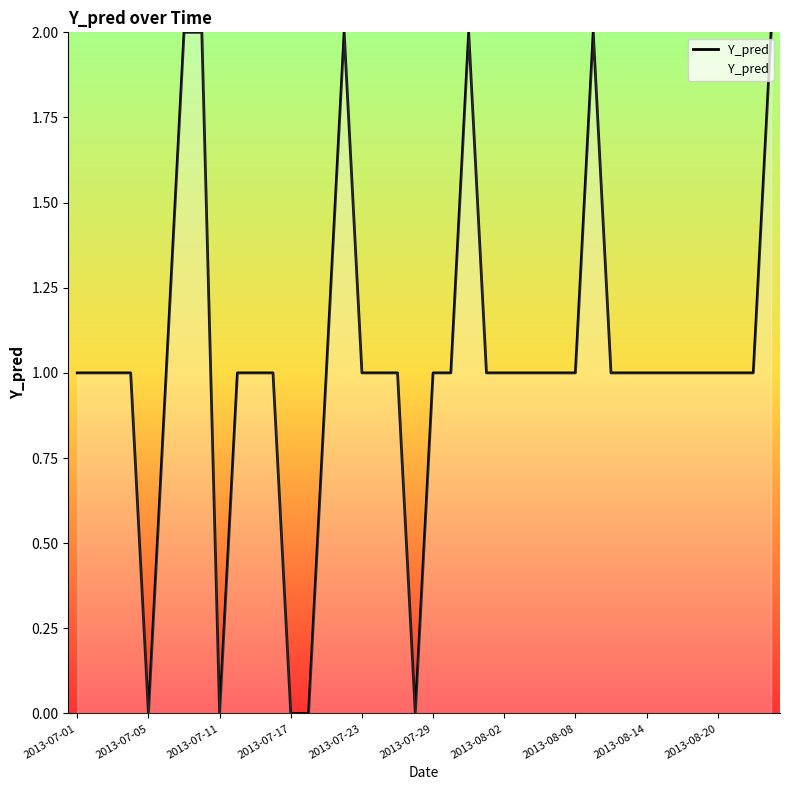

Is it true that the value at 2013-07-05 is 1?

False